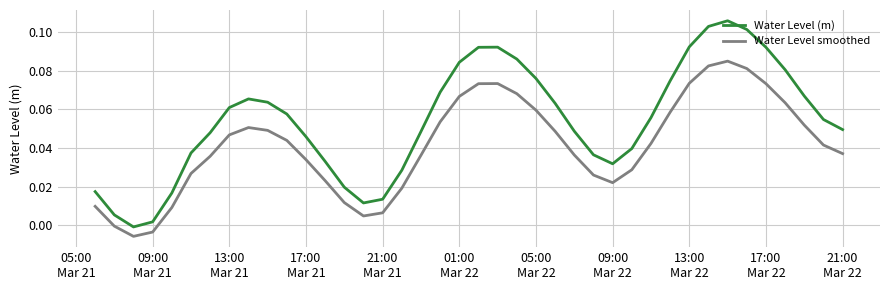

True or false: Water Level smoothed and Water Level (m) intersect in this chart.

False